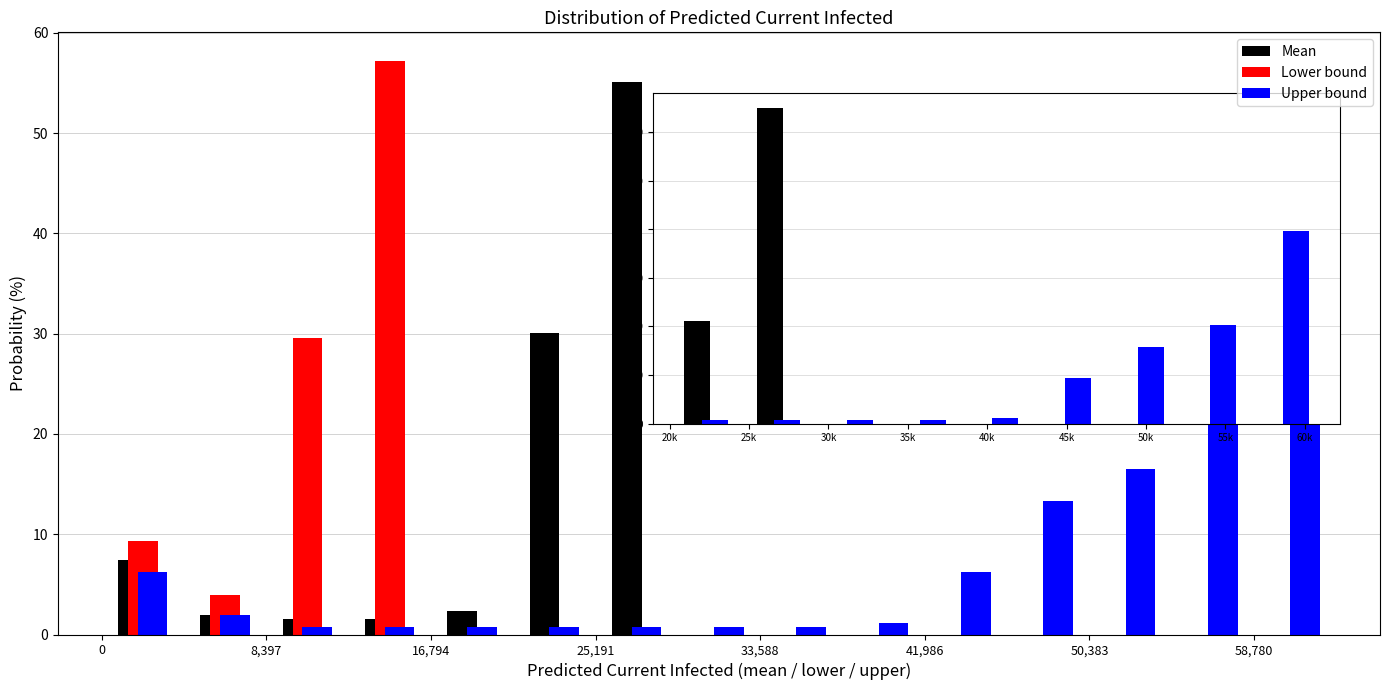

Reading left to right, transcribe this chart: for each range on the x-axis, give the height of each series' bar. Neither the bar edges nor the heights are printed on the chart, so give them approximately, as read against the axes.

0 to 4000: Mean=7	Lower bound=9	Upper bound=6
4000 to 8000: Mean=2	Lower bound=4	Upper bound=2
8000 to 13000: Mean=2	Lower bound=30	Upper bound=under 1
13000 to 17000: Mean=2	Lower bound=57	Upper bound=under 1
17000 to 21000: Mean=2	Lower bound=0	Upper bound=under 1
21000 to 25000: Mean=30	Lower bound=0	Upper bound=under 1
25000 to 29000: Mean=55	Lower bound=0	Upper bound=under 1
29000 to 34000: Mean=0	Lower bound=0	Upper bound=under 1
34000 to 38000: Mean=0	Lower bound=0	Upper bound=under 1
38000 to 42000: Mean=0	Lower bound=0	Upper bound=1
42000 to 46000: Mean=0	Lower bound=0	Upper bound=6
46000 to 50000: Mean=0	Lower bound=0	Upper bound=13
50000 to 55000: Mean=0	Lower bound=0	Upper bound=16
55000 to 59000: Mean=0	Lower bound=0	Upper bound=25
59000 to 63000: Mean=0	Lower bound=0	Upper bound=24